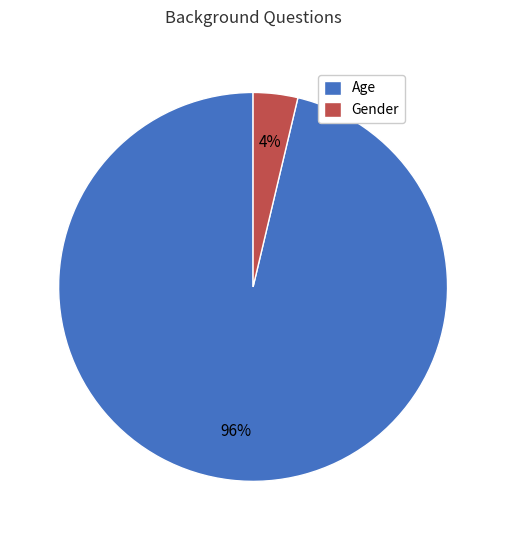

Which has a higher value, Age or Gender?

Age